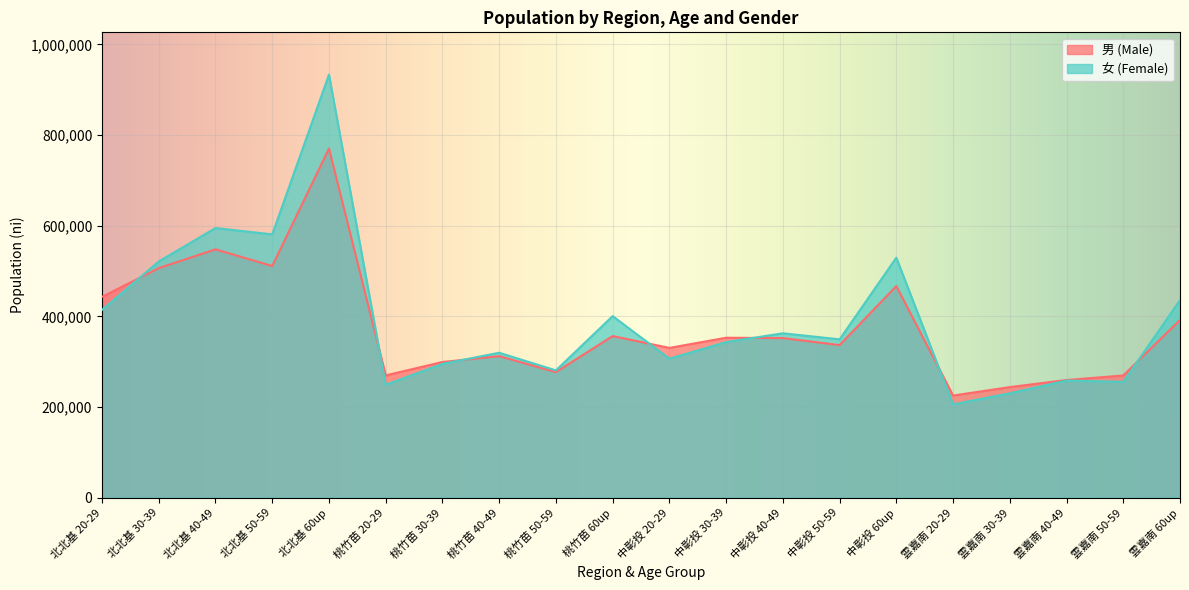

Reading right to left, what are all the values shown in this chart?

男 (Male): 雲嘉南 60up=392062	雲嘉南 50-59=269642	雲嘉南 40-49=259675	雲嘉南 30-39=244039	雲嘉南 20-29=225359	中彰投 60up=466859	中彰投 50-59=336692	中彰投 40-49=352113	中彰投 30-39=352896	中彰投 20-29=330439	桃竹苗 60up=356593	桃竹苗 50-59=277133	桃竹苗 40-49=312238	桃竹苗 30-39=299377	桃竹苗 20-29=269833	北北基 60up=770125	北北基 50-59=511064	北北基 40-49=547833	北北基 30-39=506374	北北基 20-29=443141
女 (Female): 雲嘉南 60up=435794	雲嘉南 50-59=255584	雲嘉南 40-49=258502	雲嘉南 30-39=230324	雲嘉南 20-29=205960	中彰投 60up=529418	中彰投 50-59=349332	中彰投 40-49=362701	中彰投 30-39=343303	中彰投 20-29=306740	桃竹苗 60up=400572	桃竹苗 50-59=280881	桃竹苗 40-49=319733	桃竹苗 30-39=295291	桃竹苗 20-29=249237	北北基 60up=933144	北北基 50-59=580860	北北基 40-49=594800	北北基 30-39=521147	北北基 20-29=414431